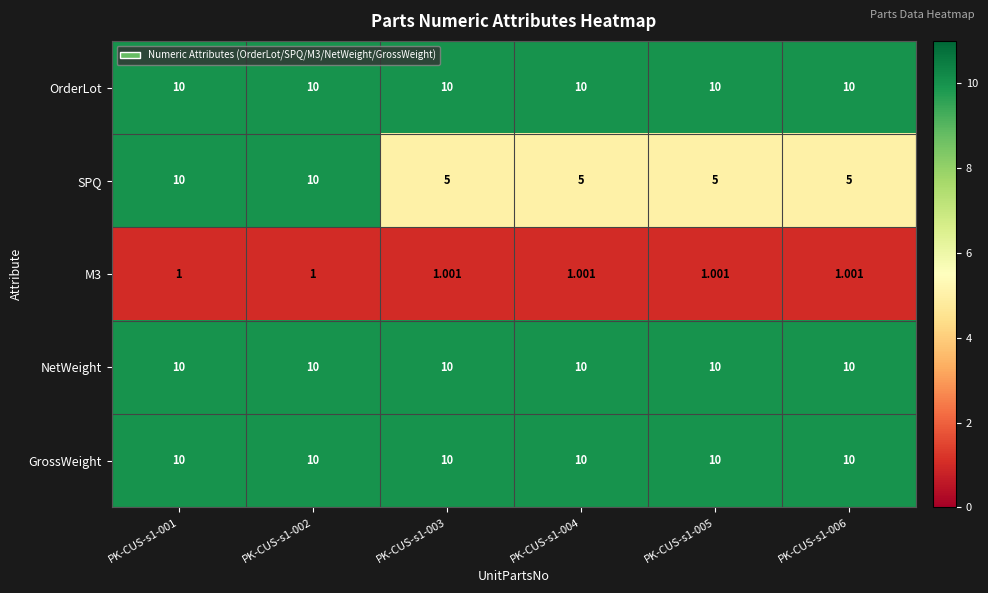

Which series changed the most between PK-CUS-s1-001 and PK-CUS-s1-005?

SPQ